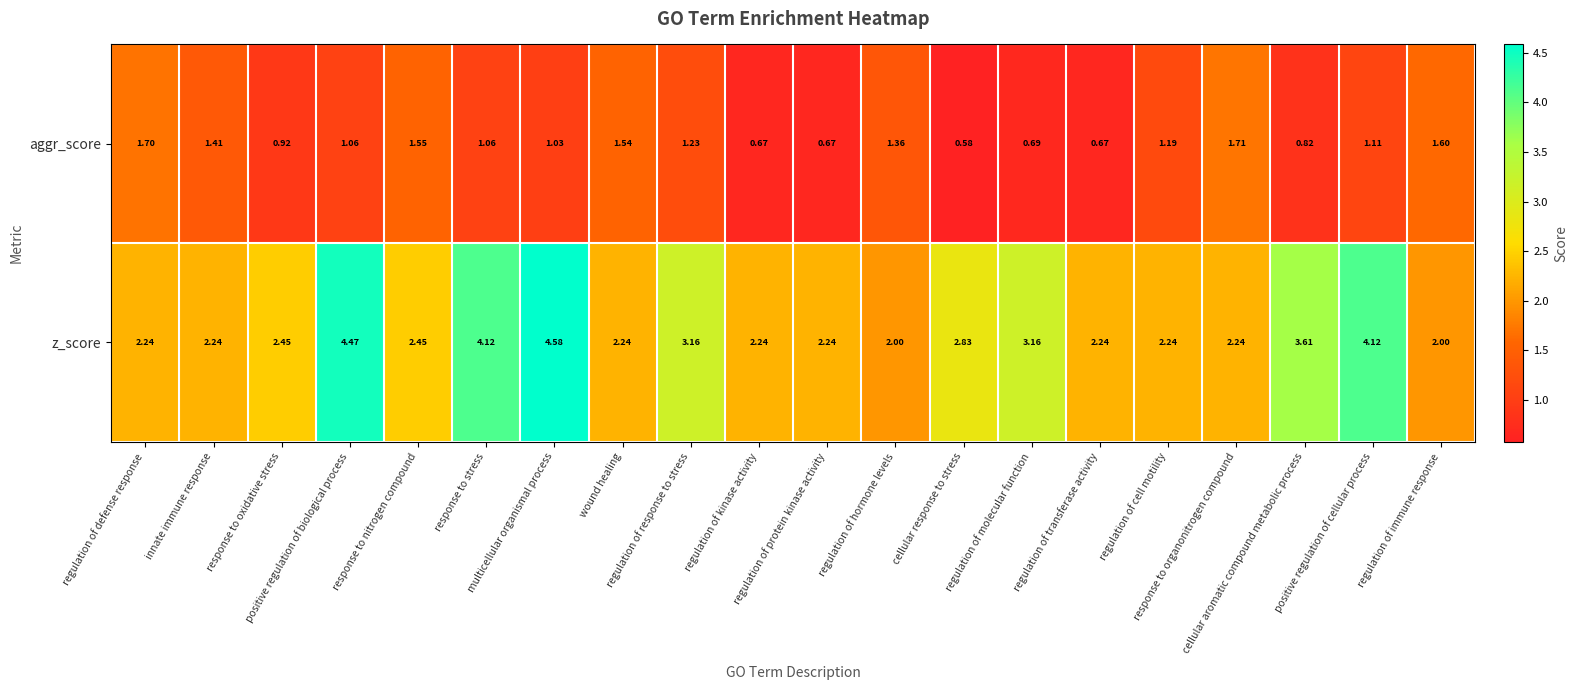

How many categories are shown in the chart?

20